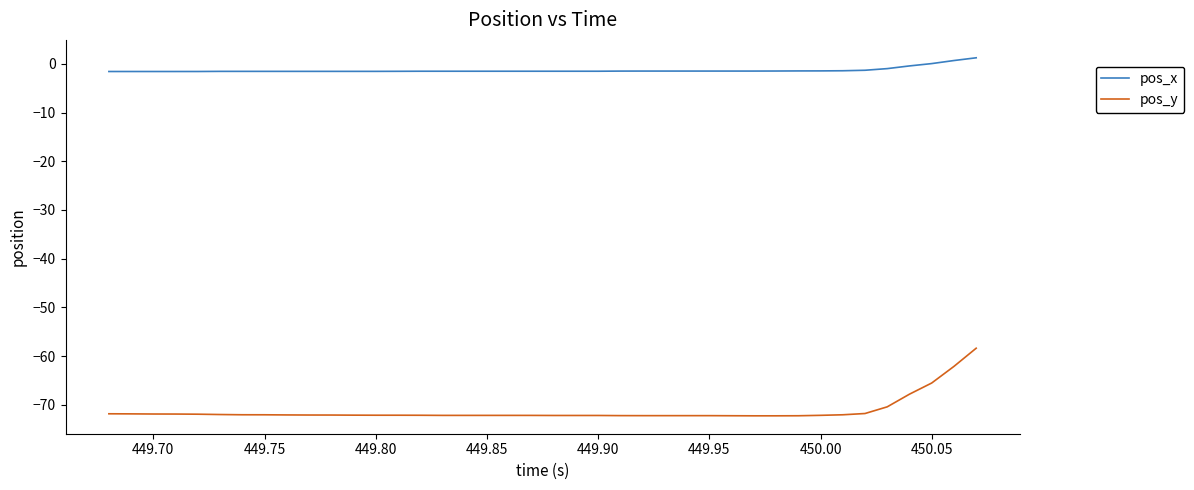

Which series has the largest range (max minus min)?

pos_y